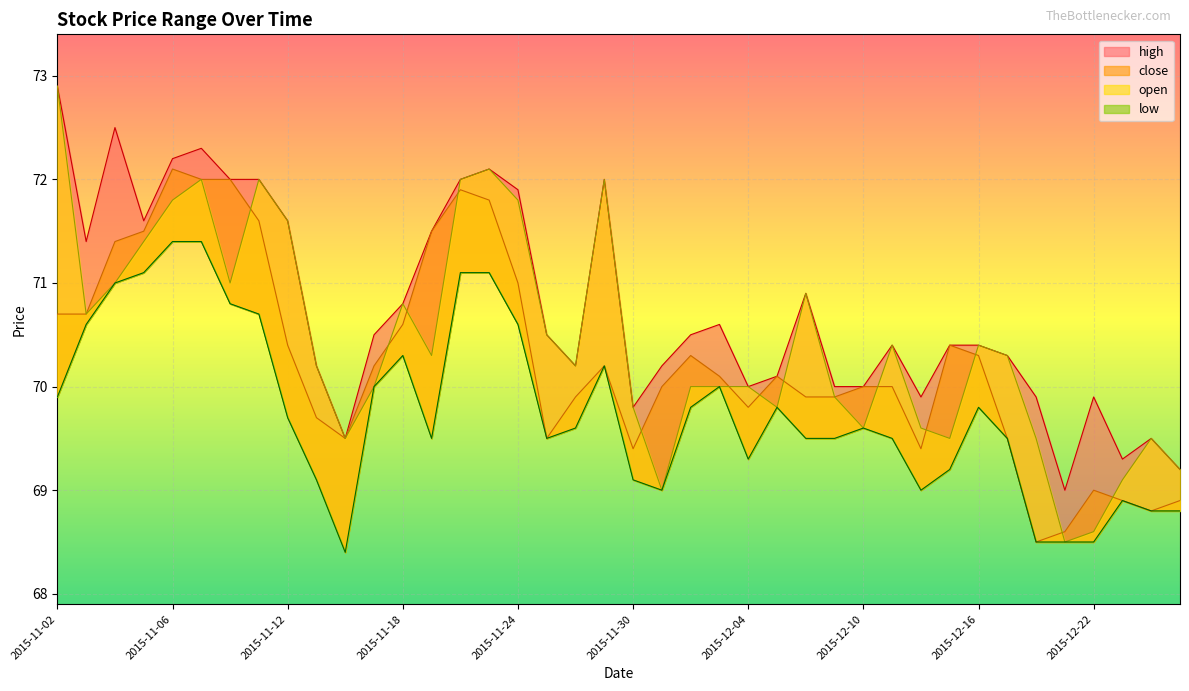

Does the chart display data point markers on the line(s)?

No